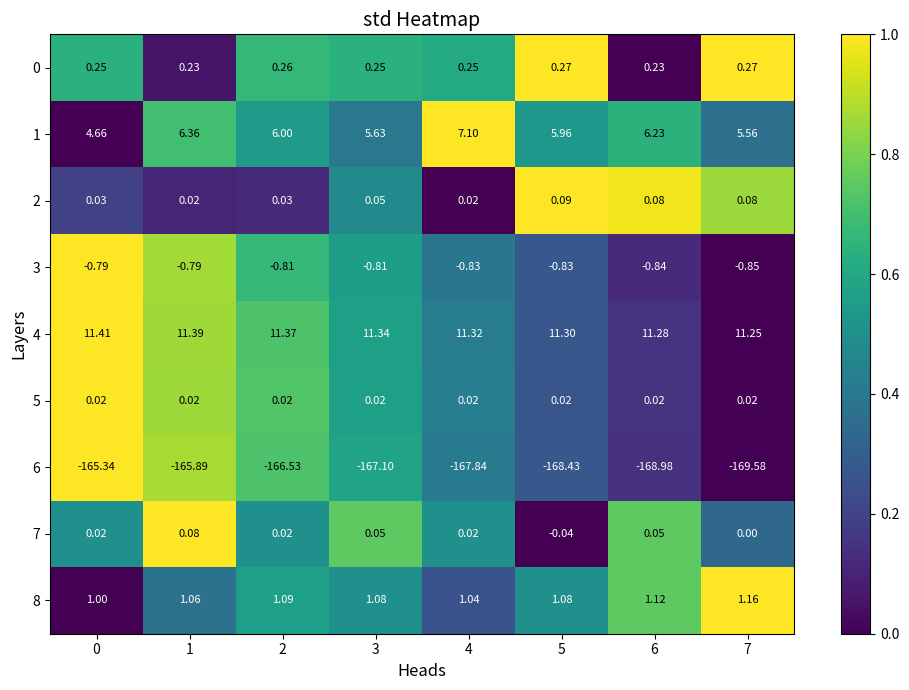

Is the value of 6 at 4 greater than the value of 5 at 1?

No